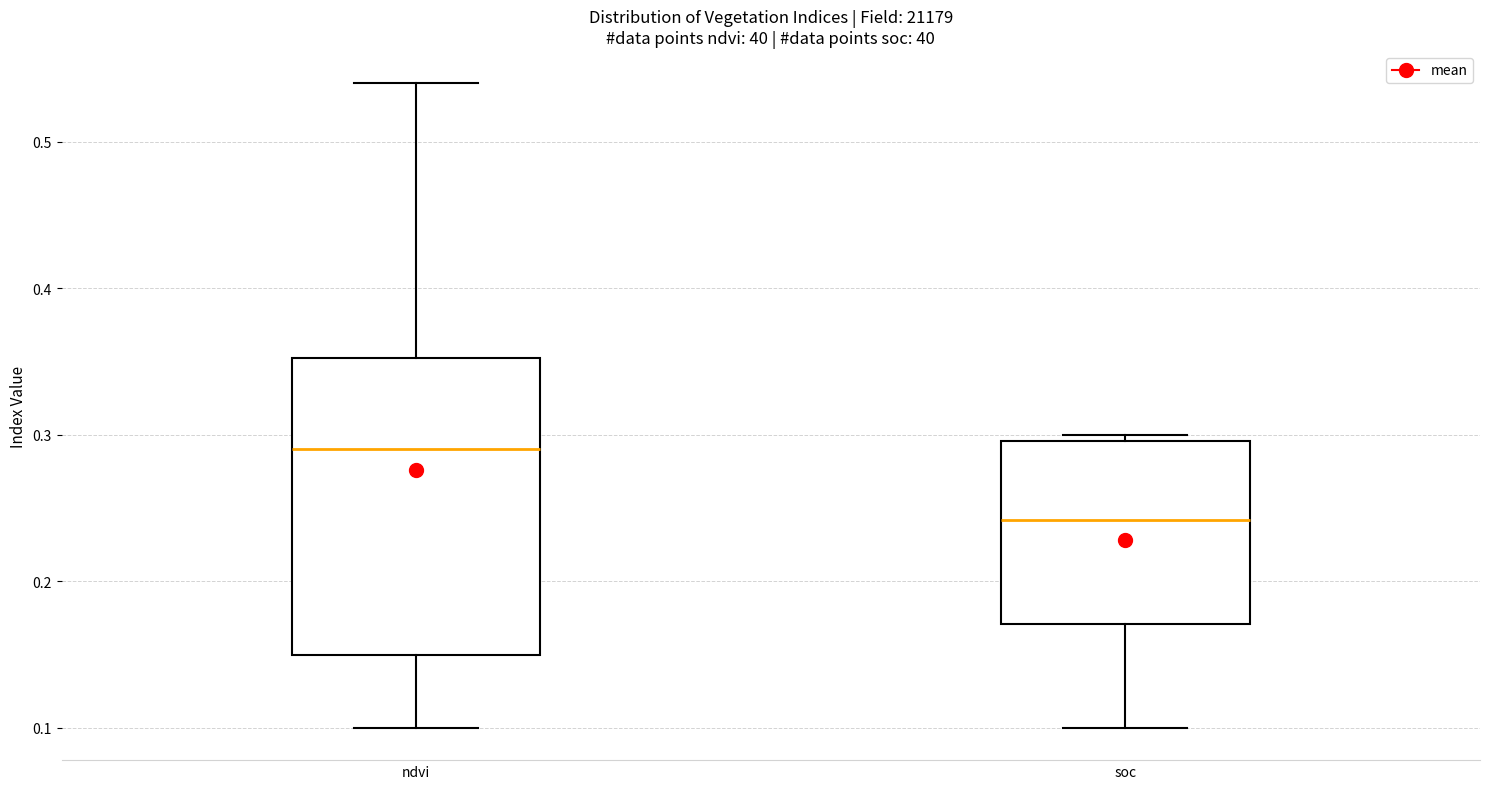

Where does the median line of the box for soc sit on the y-axis? The values are not printed on the chart, so give them approximately, as read against the axis.

0.24